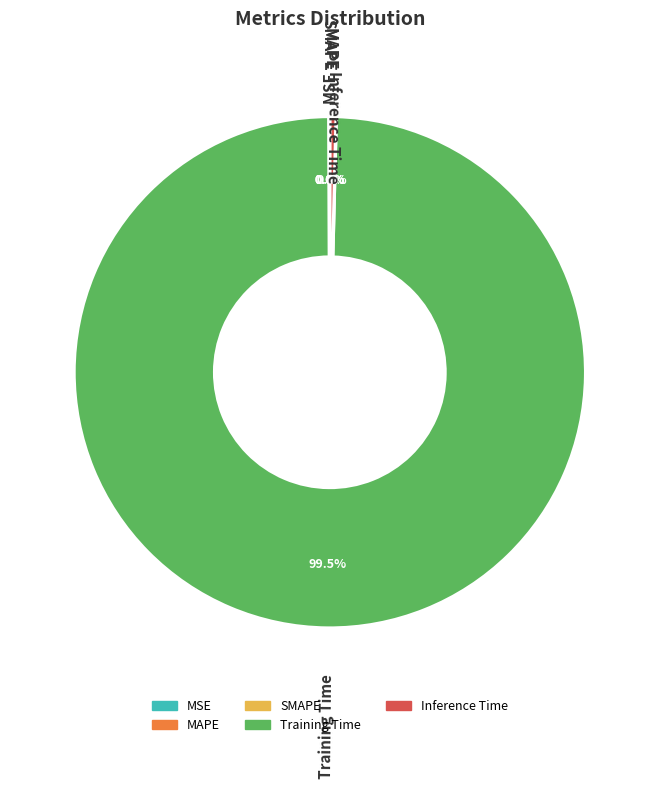

What percentage is NOT represented by Inference Time?

99.6%